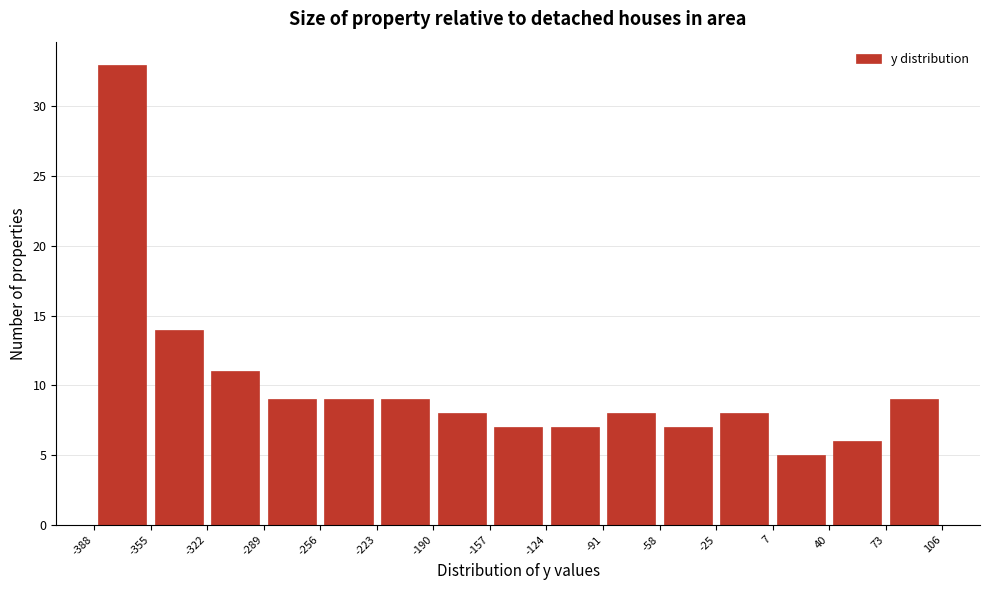

Over which range of the x-axis is the bar tallest?

-388 to -355